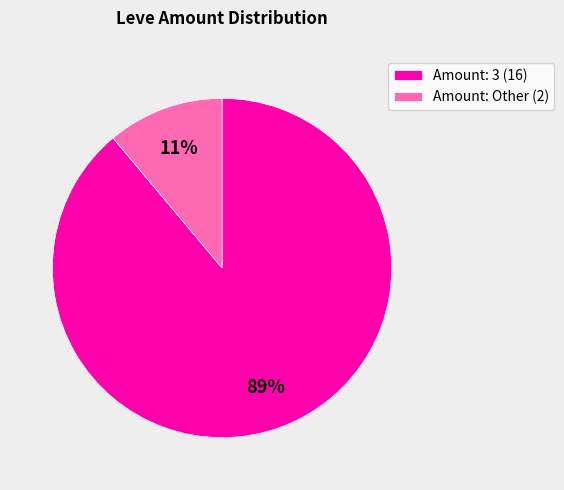

To the nearest percent, what is the combined percentage of Amount: Other (2) and Amount: 3 (16)?

100%